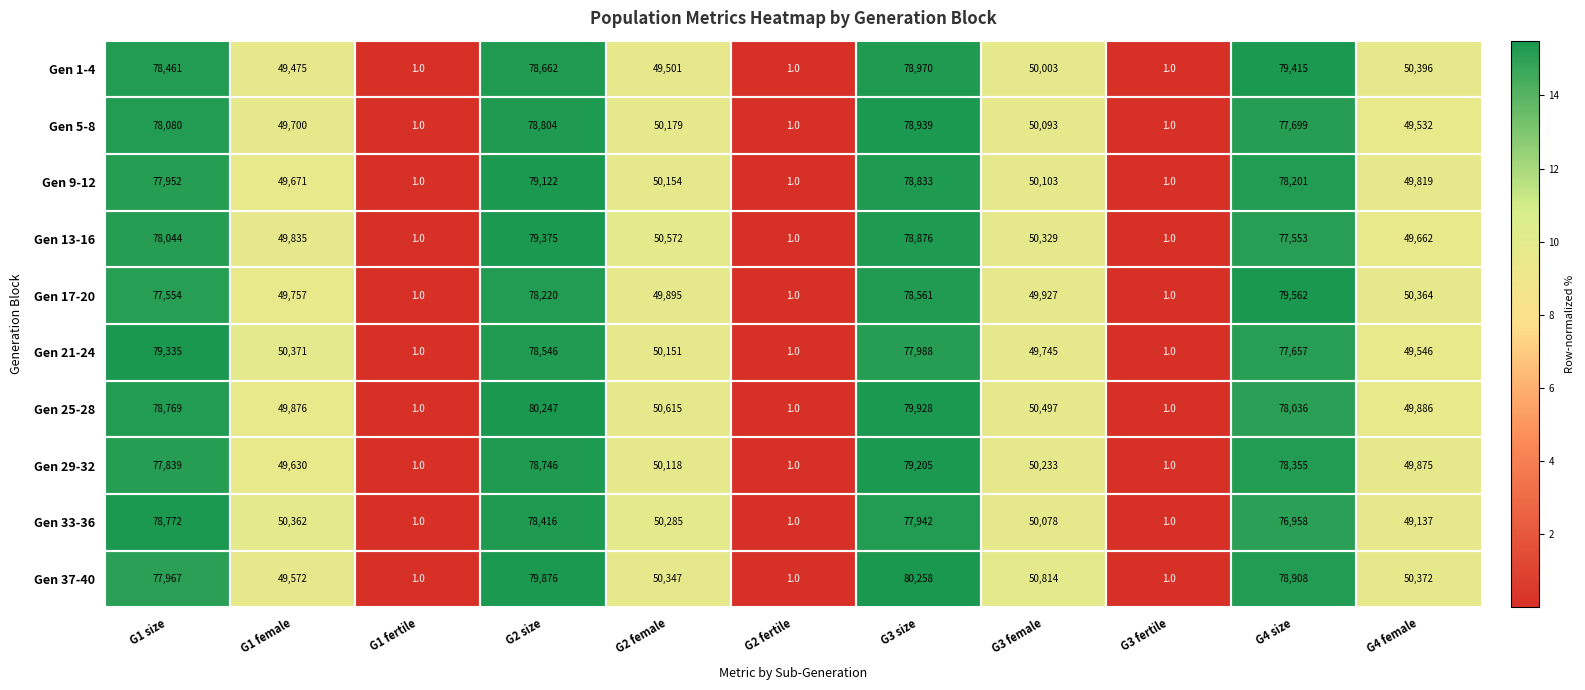

Between G2 female and G4 size, which series saw the biggest shift?

Gen 1-4